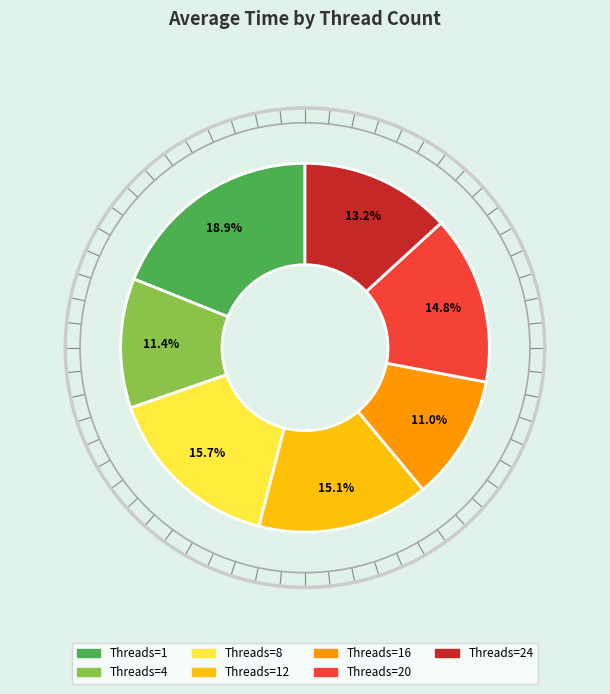

Is there a majority slice in this chart?

No